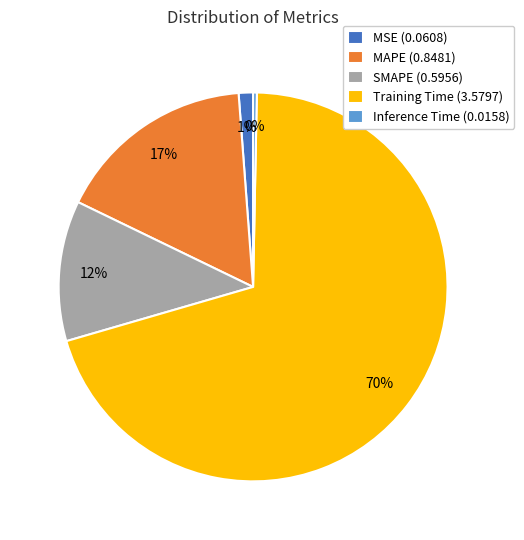

What percentage is the MAPE slice, to the nearest percent?

17%